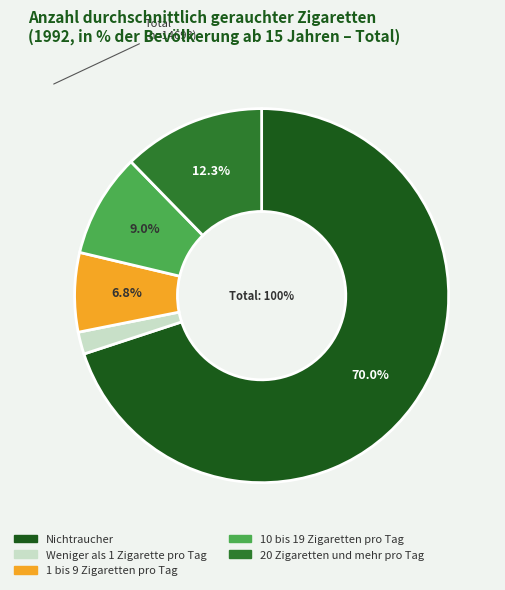

To the nearest percent, what percentage of the pie is Nichtraucher?

70%